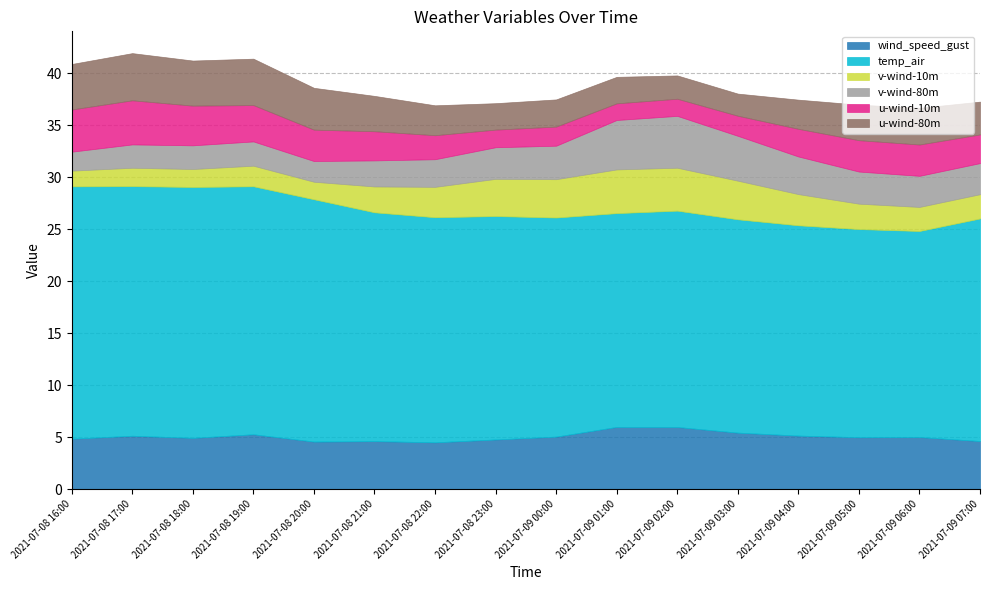

What is the minimum value for u-wind-10m?

1.6